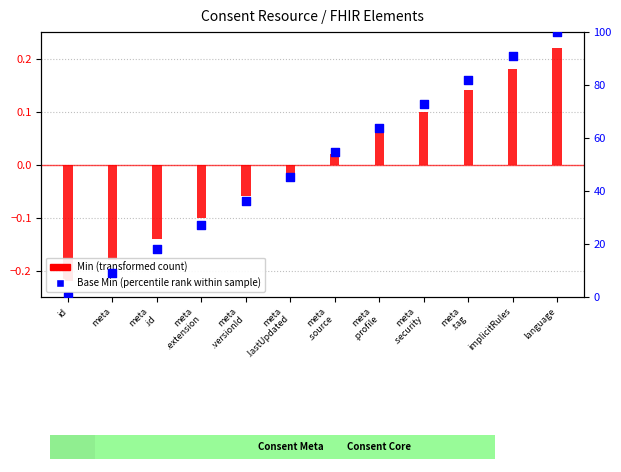

Is the value of Base Min (percentile rank within sample) at meta
.security greater than the value of Min (transformed count) at meta
.extension?

Yes